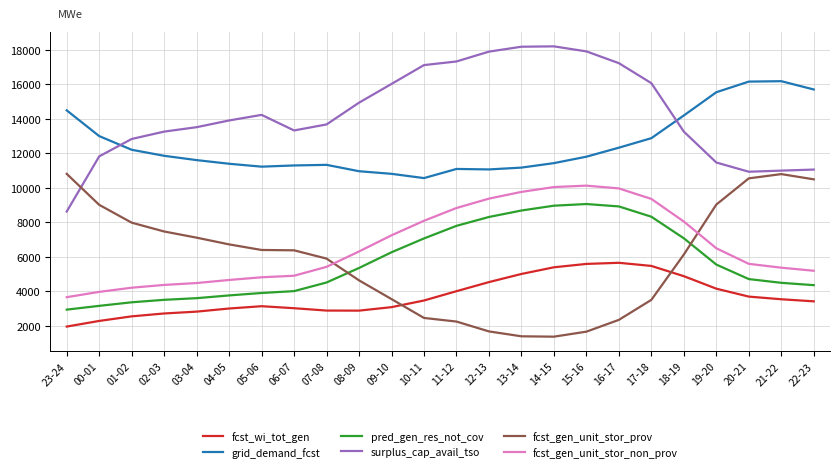

What is the spread (max minus min) of values at 19-20?

11400